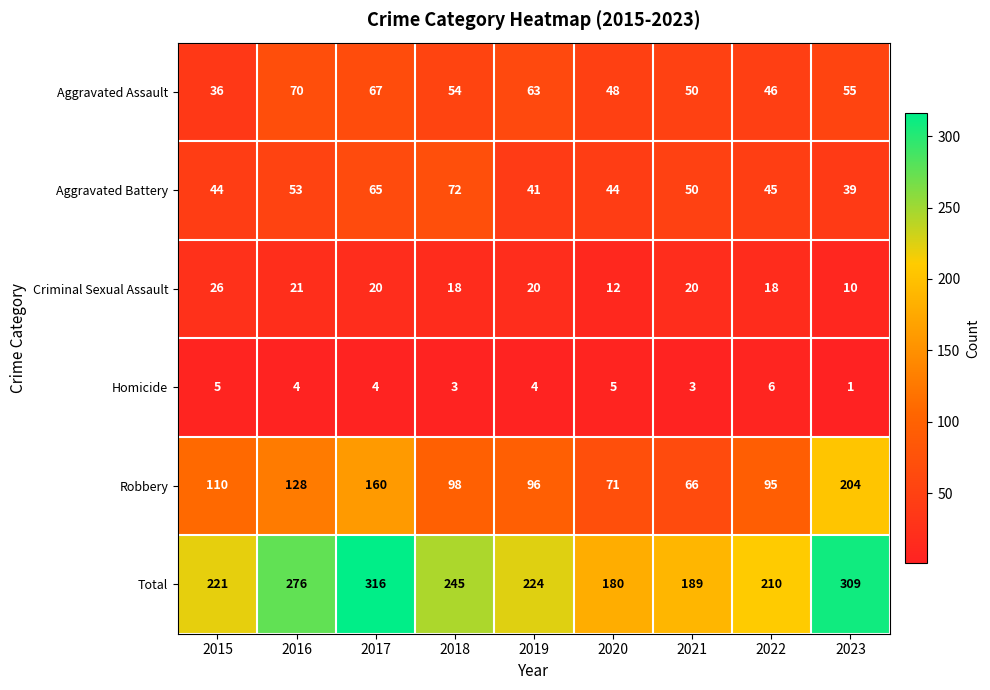

At which label does Total reach its minimum?

2020